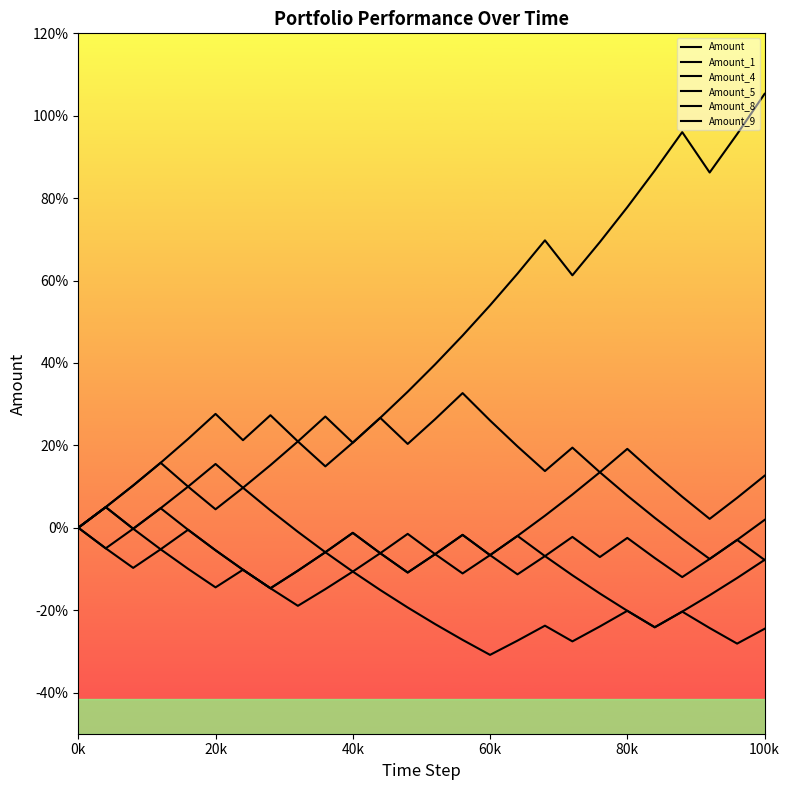

Does the chart display data point markers on the line(s)?

No